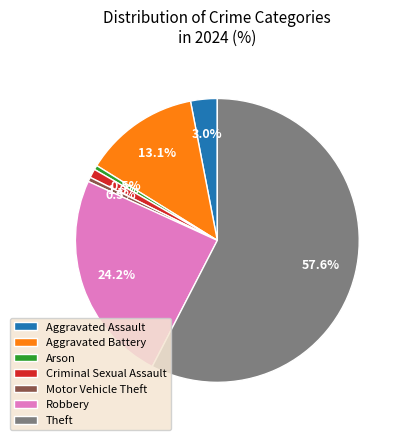

How many slices are in this pie chart?

7